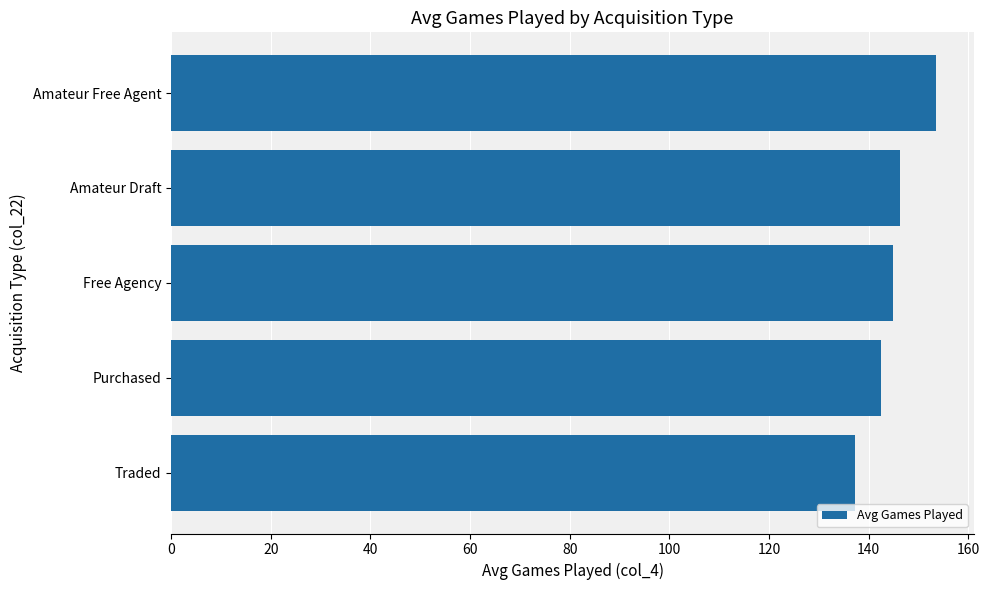

Reading bottom to top, what are all the values shown in this chart?

137.4	142.5	145.0	146.3	153.5